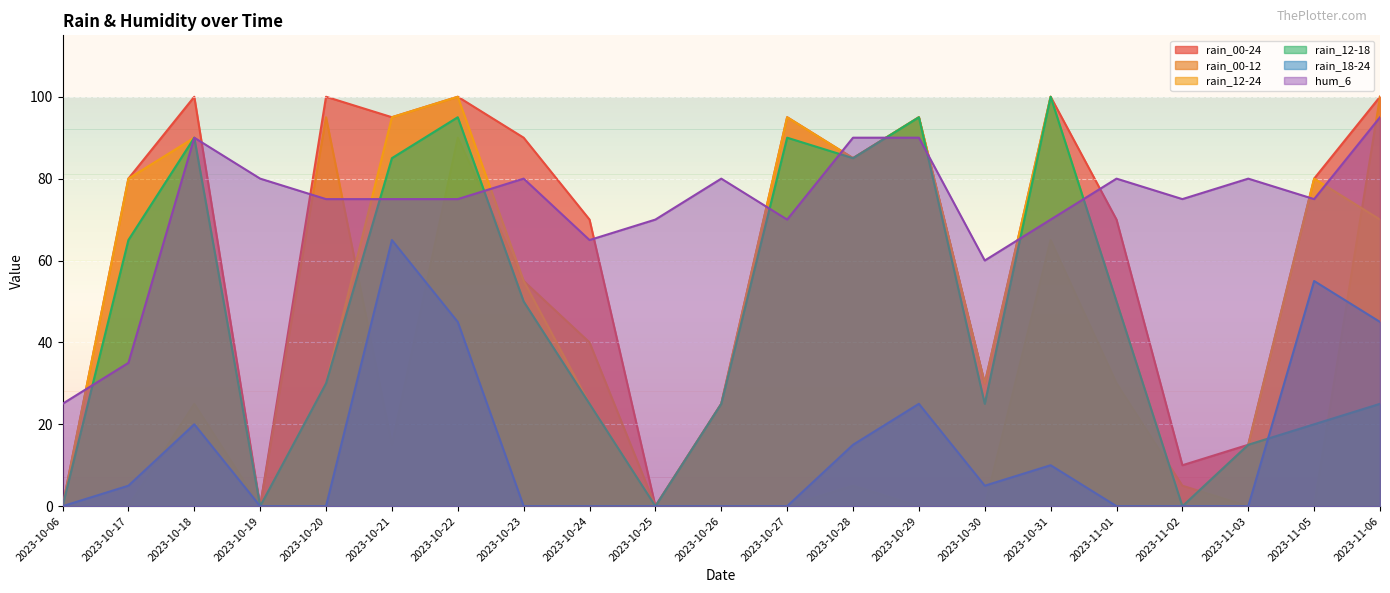

What is the maximum value shown in the chart?

100